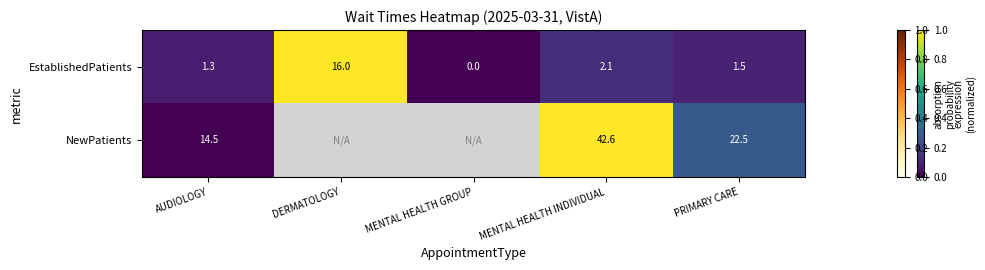

Rank the categories by EstablishedPatients value from lowest to highest.

MENTAL HEALTH GROUP, AUDIOLOGY, PRIMARY CARE, MENTAL HEALTH INDIVIDUAL, DERMATOLOGY